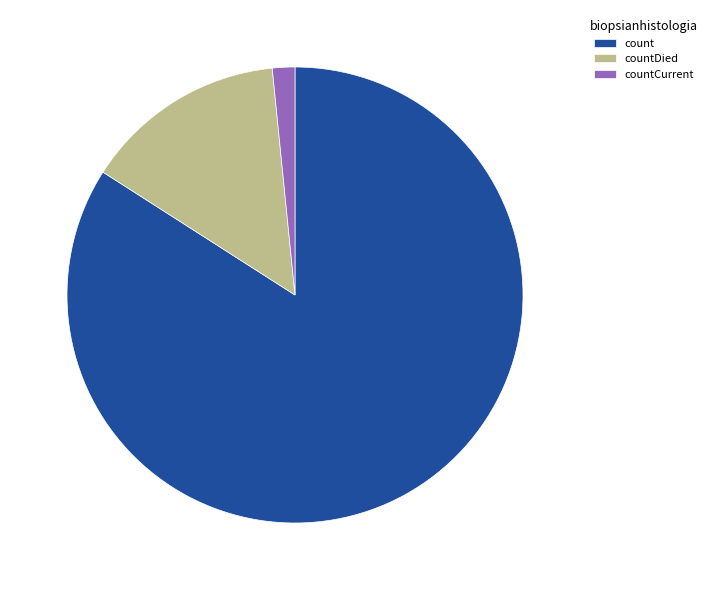

Is there a majority slice in this chart?

Yes